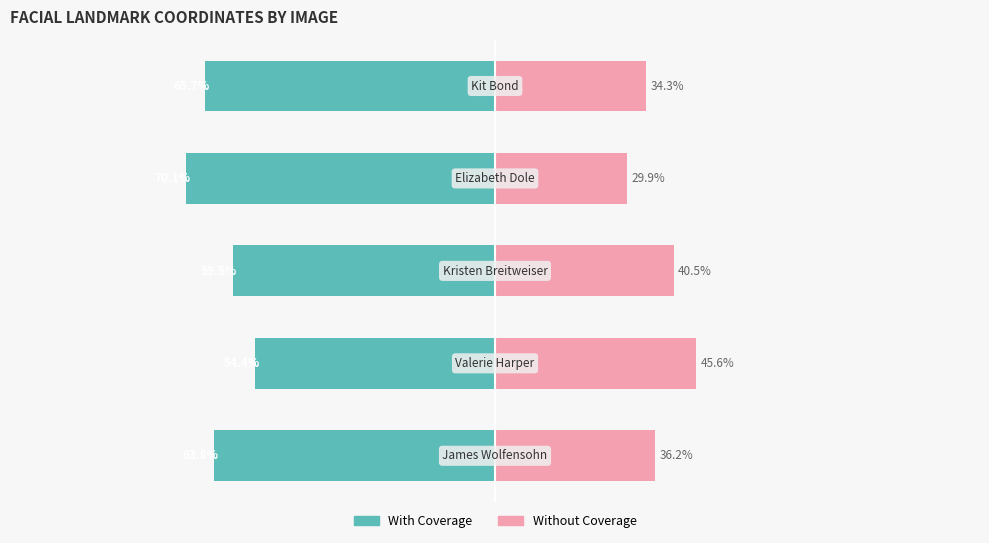

At how many categories does at least one series exceed 28?

5